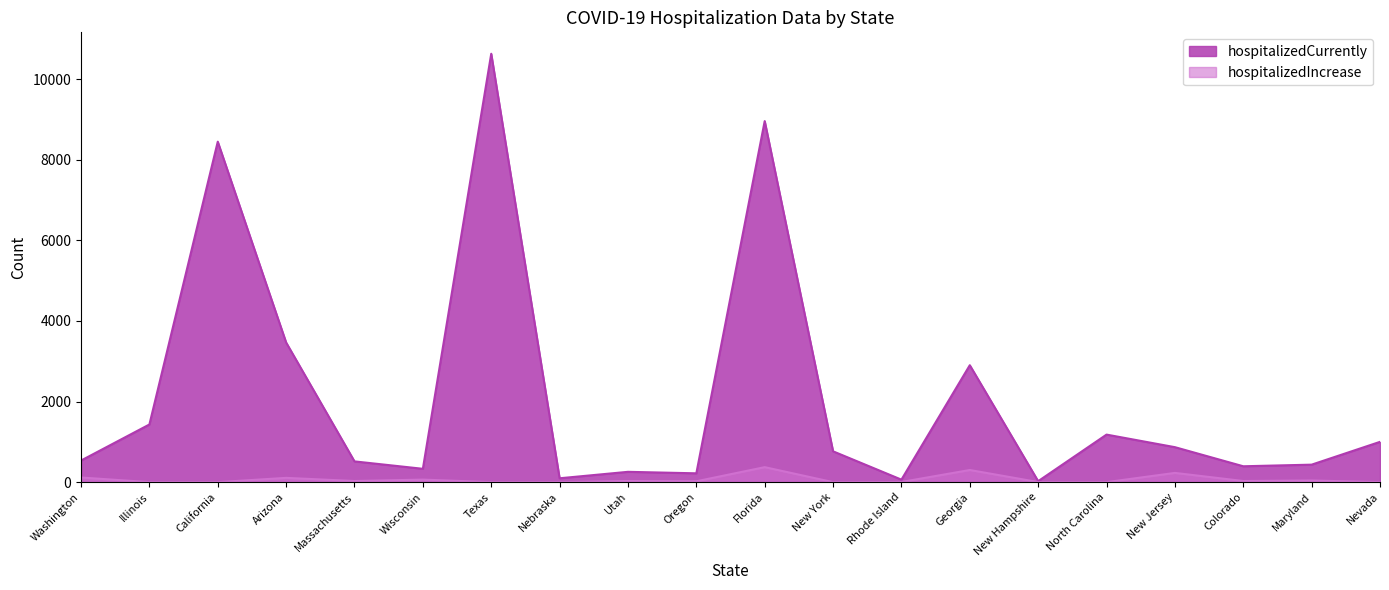

What is the label of the 5th point from the right?

North Carolina